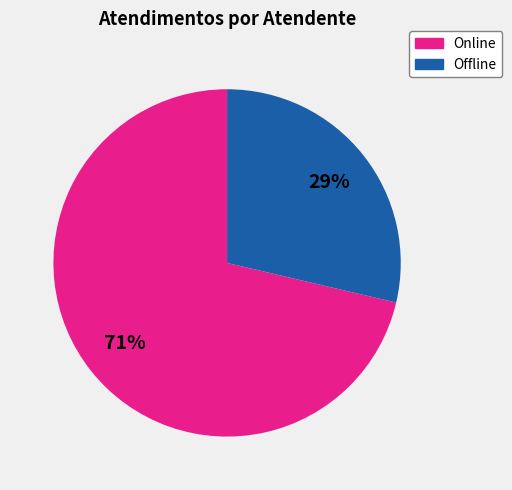

To the nearest percent, what is the average slice percentage?

50%